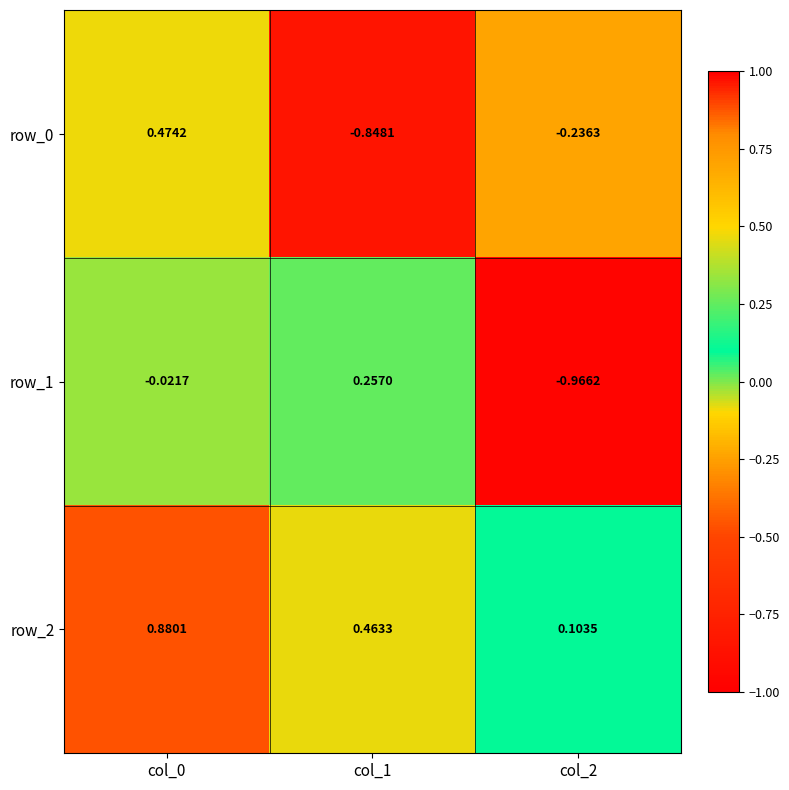

Is the value of row_0 at col_2 greater than the value of row_1 at col_2?

Yes